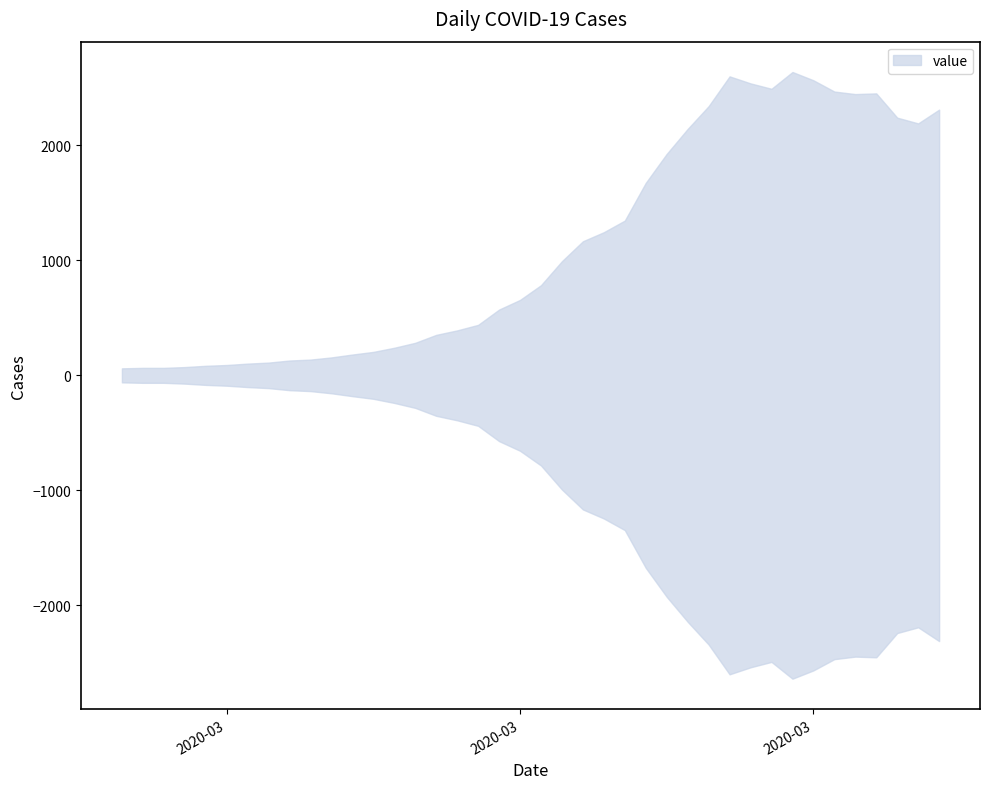

What is the difference between the second highest and minimum values?

2539